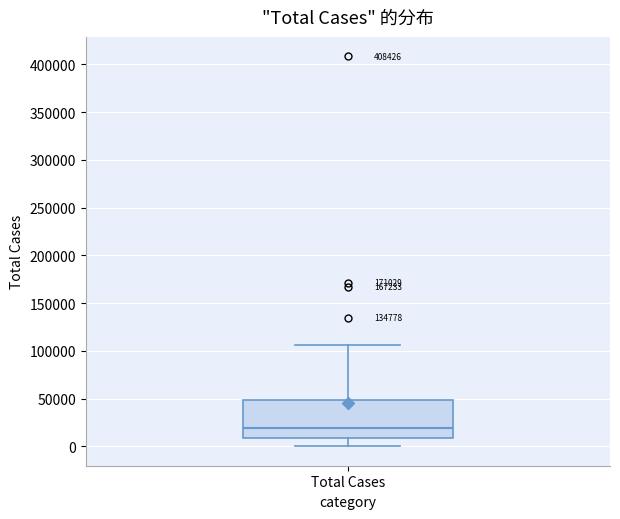

Read this box plot against the y-axis: the position of the median line, the range covered by the box, and the ends of both whiskers. The values are not printed on the chart, so give them approximately, as read against the axis.

median 20000, box 10000 to 50000, whiskers 0 to 105000